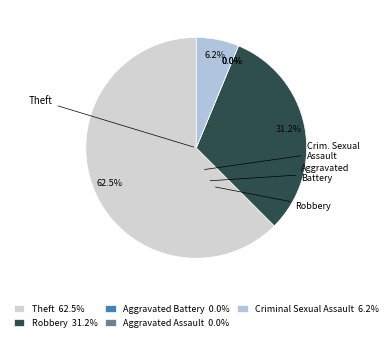

True or false: Aggravated Assault accounts for 11% of the total.

False